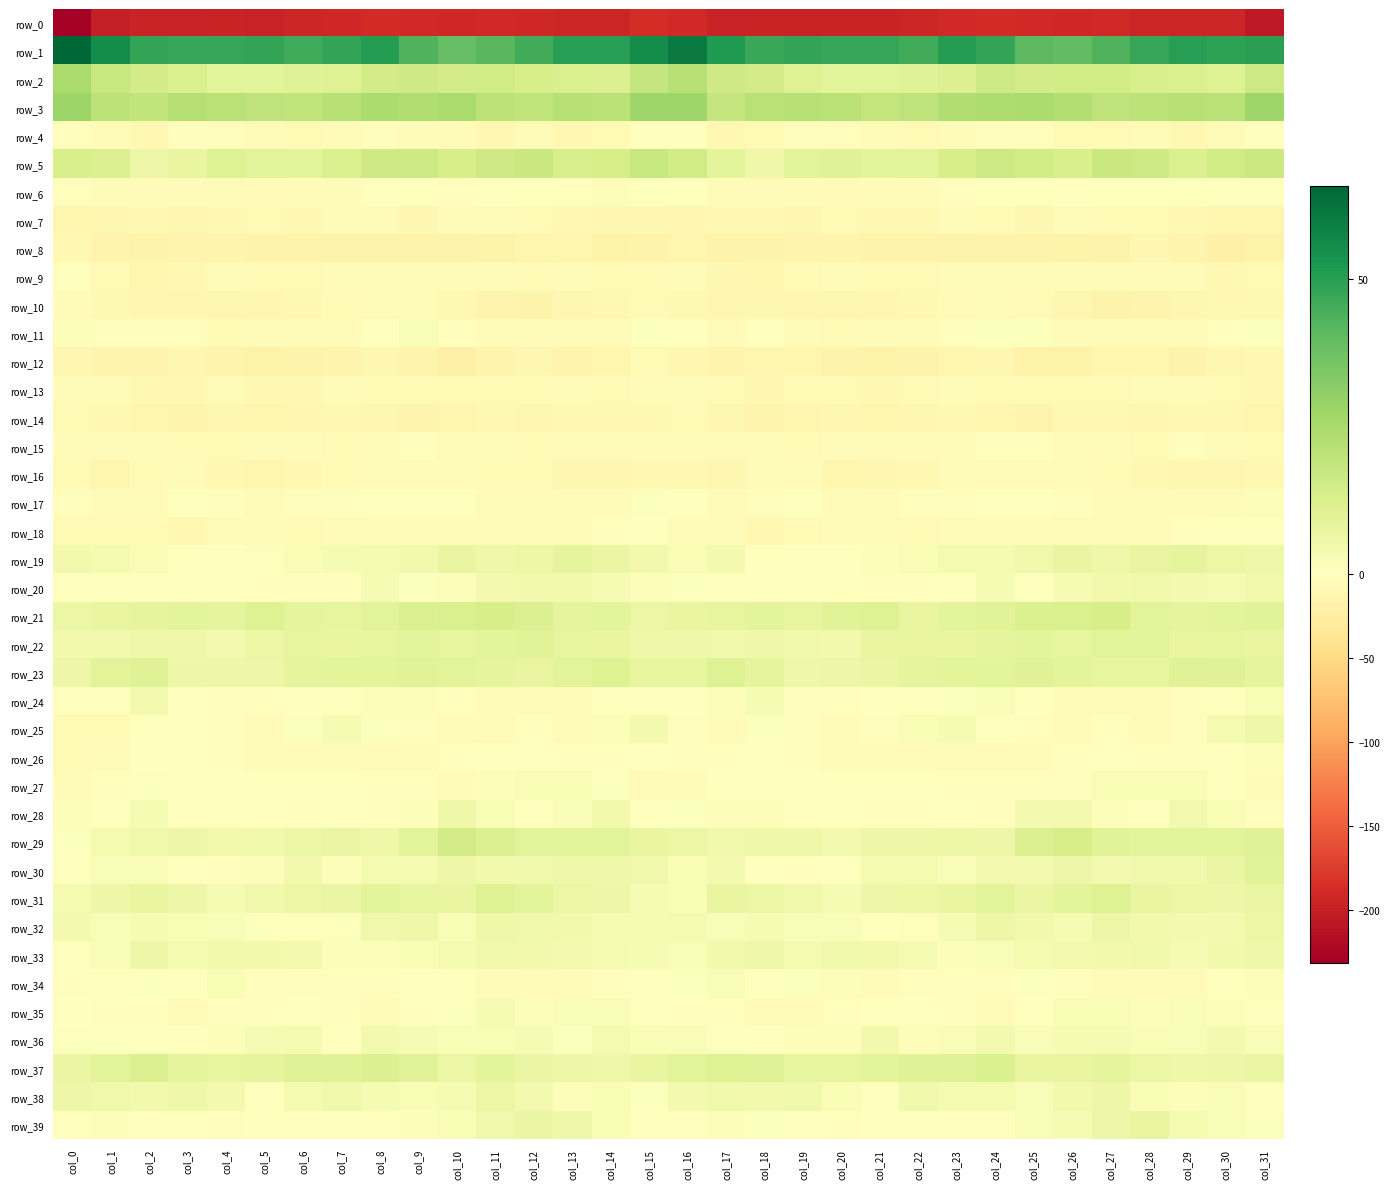

Reading right to left, list all the values displayed in this chart.

row_0: -208.0	-193.9	-194.8	-194.0	-190.6	-192.9	-191.3	-189.1	-190.2	-194.9	-196.7	-196.4	-196.9	-197.2	-198.3	-191.0	-187.4	-194.4	-194.7	-192.2	-191.5	-192.9	-190.2	-188.5	-192.8	-195.2	-197.3	-195.9	-197.5	-197.1	-200.9	-231.6
row_1: 49.9	49.0	50.4	47.7	42.9	39.9	40.7	48.0	50.8	45.3	47.7	47.8	48.0	47.2	51.7	60.4	55.4	50.0	50.0	45.8	41.6	39.4	43.1	50.6	48.1	45.9	48.0	47.8	47.5	48.3	55.1	65.9
row_2: 16.4	10.9	12.8	13.2	15.0	14.9	14.5	16.0	11.8	10.4	9.7	8.8	11.0	14.5	15.8	21.8	18.3	11.6	12.7	13.9	15.2	14.7	15.5	14.6	10.9	10.3	9.1	9.1	12.4	14.7	17.9	25.1
row_3: 27.7	20.8	21.9	20.1	19.7	23.0	24.3	23.9	23.5	19.8	18.8	21.3	21.8	21.3	18.3	27.5	27.6	20.6	21.7	19.3	20.5	24.8	23.3	24.5	21.8	19.2	19.6	21.2	22.4	19.3	20.2	27.9
row_4: 0.4	-6.2	-10.8	-6.3	-8.2	-7.6	-3.4	-3.6	-3.7	-8.3	-6.4	-2.7	-1.8	-8.2	-9.3	-1.3	0.1	-9.0	-9.3	-6.0	-9.3	-4.9	-3.9	-3.0	-5.6	-8.0	-5.1	-1.9	-3.5	-10.2	-6.5	-2.4
row_5: 16.6	15.2	12.0	16.0	17.2	13.3	15.1	16.5	13.6	9.5	8.8	10.8	9.7	5.5	9.0	15.0	18.0	13.7	12.9	17.5	15.7	13.4	16.4	15.5	11.9	9.2	9.3	11.3	7.6	5.8	11.8	13.0
row_6: -1.4	-0.4	0.9	-1.4	-1.0	-1.8	-0.6	0.4	-2.1	-5.3	-4.3	-6.3	-4.6	-4.0	-4.6	-1.0	0.6	1.1	-0.2	-1.2	-1.1	-1.8	0.4	-0.3	-3.9	-4.8	-4.8	-5.9	-4.2	-4.3	-3.7	-2.6
row_7: -13.8	-13.7	-10.3	-8.9	-7.5	-4.7	-11.9	-8.4	-6.0	-9.5	-9.6	-8.9	-12.2	-10.4	-10.4	-11.0	-11.6	-12.2	-9.7	-8.9	-5.8	-6.9	-12.0	-6.5	-7.0	-10.3	-8.7	-9.8	-12.0	-9.9	-11.2	-13.4
row_8: -19.6	-20.0	-16.0	-12.6	-17.4	-18.3	-16.9	-16.6	-17.3	-17.8	-17.9	-16.0	-15.8	-16.7	-17.0	-13.9	-16.4	-19.0	-13.8	-14.1	-18.9	-17.2	-16.6	-16.9	-17.1	-18.0	-17.9	-15.2	-15.9	-17.0	-16.1	-10.4
row_9: -8.9	-10.3	-5.2	-6.8	-7.1	-6.8	-5.5	-4.4	-5.8	-8.2	-8.4	-7.0	-9.0	-13.2	-11.3	-4.5	-7.5	-8.3	-4.8	-7.8	-6.7	-6.5	-4.8	-4.7	-6.8	-8.6	-7.9	-7.1	-10.6	-13.5	-8.8	-1.8
row_10: -10.5	-9.1	-11.0	-15.7	-16.8	-11.6	-8.1	-6.4	-8.1	-9.7	-12.2	-11.7	-12.6	-11.1	-11.3	-9.8	-7.4	-9.4	-12.5	-17.0	-15.1	-10.0	-7.1	-6.8	-8.4	-10.8	-12.0	-12.2	-12.2	-10.9	-10.1	-7.0
row_11: 0.8	-3.4	-6.0	-6.0	-6.6	-5.9	0.6	0.8	-3.2	-5.5	-4.8	-7.3	-5.0	-1.8	-3.7	-0.4	1.0	-4.5	-6.6	-5.4	-7.1	-3.5	1.8	-0.8	-4.4	-5.0	-5.8	-7.3	-3.3	-2.4	-2.7	1.2
row_12: -9.6	-12.0	-17.0	-13.2	-13.5	-19.2	-18.9	-11.9	-13.5	-17.1	-18.8	-17.2	-12.7	-14.2	-16.0	-11.8	-8.9	-14.2	-16.2	-12.5	-15.2	-20.8	-15.6	-11.8	-15.0	-17.7	-18.9	-15.7	-12.3	-15.5	-15.1	-11.8
row_13: -9.3	-7.8	-7.0	-6.5	-8.3	-8.3	-8.3	-9.0	-5.9	-9.0	-10.4	-8.0	-8.1	-11.2	-7.3	-4.6	-6.8	-7.4	-6.3	-7.8	-8.3	-8.3	-8.8	-7.9	-6.3	-9.6	-10.1	-7.2	-9.6	-10.5	-5.5	-4.9
row_14: -12.9	-10.7	-10.2	-12.4	-10.6	-10.4	-15.5	-12.9	-9.6	-11.5	-13.9	-12.5	-14.3	-14.7	-11.3	-8.6	-10.7	-10.2	-10.7	-12.5	-9.5	-12.8	-15.5	-11.1	-9.9	-12.4	-13.8	-12.6	-15.0	-13.6	-10.1	-9.0
row_15: -8.5	-6.7	-3.5	-7.9	-5.8	-6.2	-3.5	-2.5	-7.2	-7.1	-6.3	-7.1	-7.8	-5.7	-6.7	-4.5	-7.1	-4.6	-5.1	-7.5	-5.7	-5.7	-2.2	-4.0	-8.4	-6.0	-6.9	-7.2	-7.3	-5.7	-6.9	-4.6
row_16: -10.5	-12.3	-12.0	-9.7	-7.8	-7.1	-4.0	-4.3	-6.6	-10.3	-12.1	-12.8	-6.9	-6.6	-11.4	-10.1	-9.4	-12.5	-11.1	-8.9	-7.5	-5.3	-4.0	-4.7	-8.4	-10.7	-13.5	-10.3	-6.1	-7.8	-13.0	-8.5
row_17: 1.4	-4.2	-6.4	-6.7	-5.2	-3.2	-0.4	-0.3	-2.3	-3.5	-3.9	-3.6	-1.2	-3.3	-5.5	-0.8	0.5	-5.4	-6.6	-6.2	-4.6	-1.6	-0.1	-1.1	-2.9	-3.6	-4.3	-2.6	-1.1	-4.5	-6.5	-3.2
row_18: 0.1	-1.6	-3.6	-4.0	-6.9	-4.9	-4.0	-6.2	-5.7	-7.6	-6.4	-4.2	-8.7	-10.0	-6.8	-4.2	-1.4	-2.2	-3.8	-5.2	-6.6	-4.1	-4.6	-6.3	-6.4	-7.7	-5.0	-5.5	-10.0	-8.7	-7.4	-8.3
row_19: 5.5	6.4	8.4	7.6	5.2	7.4	5.1	3.4	3.2	2.4	1.3	-0.2	-0.1	0.3	3.8	2.6	4.4	7.0	8.6	6.3	5.6	7.3	4.3	3.3	2.8	2.4	0.6	-0.2	-0.7	2.2	3.6	4.2
row_20: 4.3	3.1	3.9	4.7	4.3	3.0	0.2	3.0	-0.8	-3.2	-2.4	-1.2	0.0	-0.5	-0.4	0.9	1.5	3.1	4.6	4.5	4.1	1.5	0.8	2.9	-2.7	-2.7	-2.0	-0.7	-0.1	-0.7	-0.2	0.3
row_21: 9.9	8.9	8.7	9.6	13.6	12.8	12.3	10.0	8.8	7.4	10.8	9.8	8.2	9.1	7.8	7.4	6.2	9.0	8.4	11.6	13.5	12.8	11.4	9.5	8.0	8.5	11.3	8.5	8.9	8.5	7.3	6.4
row_22: 7.7	7.8	7.4	9.5	9.5	7.9	9.1	8.3	7.4	7.5	7.6	4.2	4.6	5.5	5.0	5.4	5.6	7.6	7.7	9.9	9.0	7.8	9.2	7.7	7.5	8.0	6.3	3.6	5.6	5.3	4.5	4.4
row_23: 8.7	10.5	10.8	7.8	7.8	8.9	10.4	8.9	9.2	8.4	7.1	6.2	5.5	8.6	10.9	8.1	7.8	11.1	9.5	7.2	8.3	9.7	9.8	8.9	9.1	8.4	6.2	6.0	6.0	10.5	9.7	5.9
row_24: 2.3	-0.7	-2.3	-5.6	-6.1	-4.9	-0.0	1.7	0.8	0.4	-1.4	-2.6	-2.1	3.0	1.0	-1.0	0.1	-1.4	-3.9	-5.9	-6.4	-3.0	1.0	1.5	0.5	0.2	-2.3	-2.6	-0.6	3.8	-0.7	-0.9
row_25: 5.2	3.3	-2.4	-3.9	-2.8	-4.7	-3.5	-0.5	2.7	2.1	-2.2	-4.2	-1.9	0.8	-5.1	-3.4	3.9	1.2	-4.0	-2.8	-3.7	-4.8	-2.5	1.0	3.0	0.9	-3.9	-3.5	-0.4	-0.5	-7.6	-7.5
row_26: 1.1	-1.5	-2.6	-2.3	-1.0	-2.7	-4.3	-5.2	-4.5	-5.9	-4.1	-4.0	-2.3	-0.4	-2.8	-2.7	-1.0	-2.0	-2.6	-1.6	-1.4	-3.6	-4.8	-4.9	-5.1	-5.1	-4.2	-3.3	-1.5	-0.7	-5.2	-8.0
row_27: -5.0	-1.4	2.5	2.4	2.2	-2.3	-2.9	-3.0	-2.5	-0.5	0.4	-0.8	-1.0	0.4	-0.8	-4.1	-5.7	0.8	2.5	2.4	1.3	-3.7	-2.7	-3.1	-1.5	0.1	0.2	-1.0	-0.8	0.6	-2.3	-3.8
row_28: -3.2	2.6	4.0	0.3	1.5	3.9	3.9	-2.6	-1.1	-2.1	-2.2	-0.5	-1.4	1.5	1.3	0.7	-1.5	4.4	2.0	0.5	2.1	5.3	1.1	-2.9	-0.2	-3.0	-0.9	-1.0	-1.2	2.7	0.1	1.4
row_29: 10.4	9.4	9.4	9.7	10.1	13.8	11.8	5.9	6.6	6.0	5.8	4.1	5.2	5.3	4.6	6.5	7.4	9.4	9.4	9.6	11.3	14.4	9.2	5.6	6.7	6.4	4.7	4.2	5.7	5.0	3.3	0.8
row_30: 10.1	6.7	5.0	5.1	4.0	5.9	4.0	3.9	1.9	3.2	3.6	-1.3	-2.2	0.1	3.8	2.1	4.8	5.7	5.2	4.7	4.5	5.9	3.5	3.5	1.2	4.5	1.5	-2.1	-1.6	1.9	2.0	-1.8
row_31: 6.8	6.1	6.6	7.7	11.3	8.8	6.9	9.5	7.3	6.6	5.7	3.0	4.7	6.5	7.3	2.5	2.8	6.1	6.6	9.5	11.0	7.4	8.0	9.0	6.7	6.2	4.9	2.9	5.7	7.3	5.8	3.4
row_32: 6.6	3.6	3.9	4.3	5.7	2.9	4.3	5.7	2.6	-2.3	-0.7	1.7	1.7	3.0	2.0	3.5	2.6	2.9	4.5	4.7	5.4	2.1	5.4	5.0	0.6	-2.6	0.6	1.6	2.5	2.9	1.8	4.0
row_33: 5.2	4.2	3.0	4.9	4.6	3.8	3.2	1.6	1.1	2.9	4.2	4.9	3.3	5.6	4.4	1.8	2.6	3.2	4.1	4.3	4.9	3.3	2.2	1.5	1.3	4.0	4.3	4.6	3.6	6.2	1.6	-0.8
row_34: 1.5	0.2	-4.3	-4.5	-5.6	-2.9	0.5	-3.1	-2.4	-3.4	-3.7	1.1	0.7	-0.5	1.7	0.8	0.2	-1.9	-4.5	-5.1	-5.3	-1.1	-0.5	-3.2	-2.6	-3.6	-2.5	2.2	-0.7	0.6	-0.1	-2.4
row_35: -0.9	1.5	1.6	1.2	2.5	2.2	-1.5	-4.1	-3.5	-0.6	-1.4	-3.4	-4.8	-3.9	-2.2	-2.2	-1.0	1.6	1.7	1.4	3.0	0.7	-2.5	-4.3	-2.7	-0.0	-2.9	-3.2	-5.5	-2.7	-3.0	-1.8
row_36: 1.6	3.8	1.6	2.1	2.6	2.7	2.0	3.7	2.0	1.3	4.1	1.2	1.3	0.4	0.9	1.9	2.2	3.2	0.9	3.0	2.5	2.3	2.7	3.8	0.5	3.2	2.8	1.5	0.4	0.9	0.7	0.6
row_37: 6.8	6.1	5.4	6.4	8.3	7.7	7.5	12.1	10.6	10.6	9.2	8.2	8.0	10.8	11.0	9.8	7.4	5.4	5.8	6.8	9.0	6.4	9.9	11.7	10.5	10.4	8.6	7.9	8.7	11.7	9.3	7.2
row_38: -0.0	1.9	1.3	2.5	6.2	4.3	1.9	3.2	3.6	4.7	0.1	2.4	5.0	4.6	4.9	3.7	1.0	2.1	1.3	3.9	6.3	2.9	2.2	3.0	4.8	3.3	-0.4	4.0	5.2	4.3	4.6	5.8
row_39: 0.6	1.9	3.3	7.3	5.7	3.0	1.9	0.2	-0.5	-1.7	-1.0	-2.4	-0.7	0.7	1.2	-0.2	0.5	2.2	5.3	6.9	4.6	2.1	1.2	-0.3	-0.6	-1.7	-1.6	-2.2	0.4	0.5	1.1	0.4